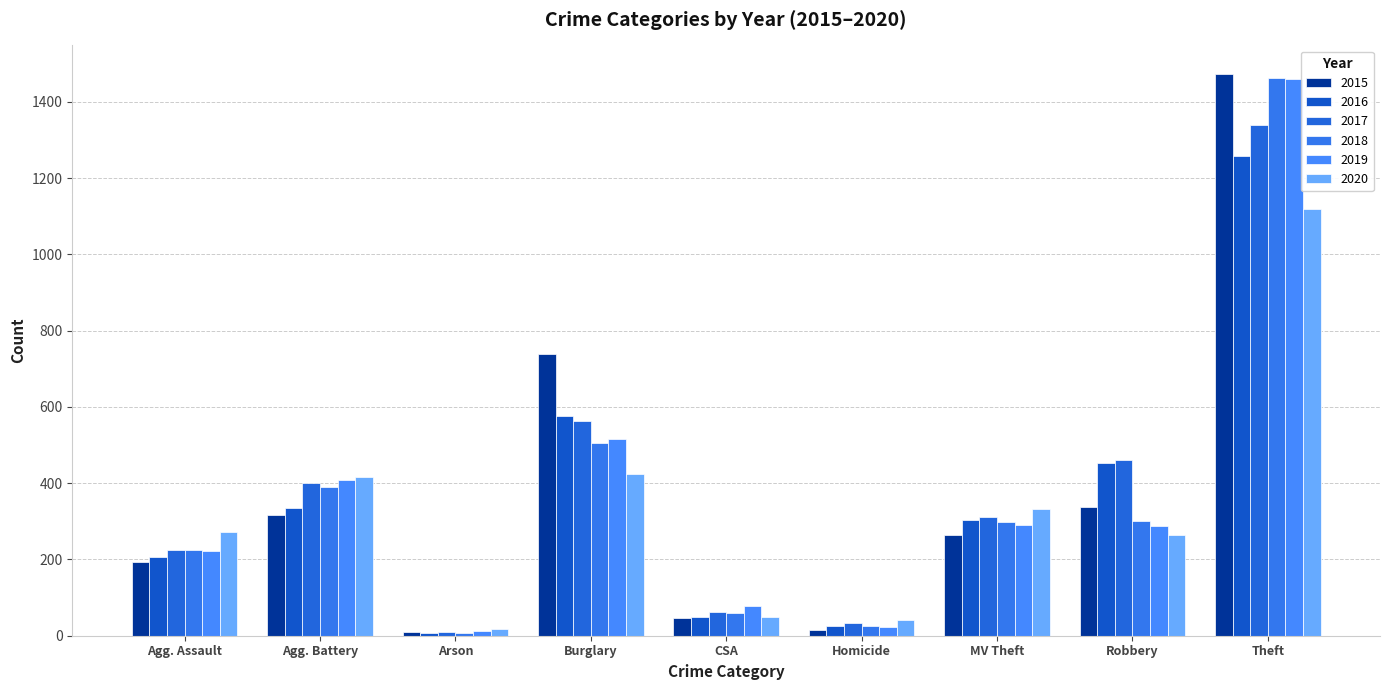

How many series are shown in this chart?

6